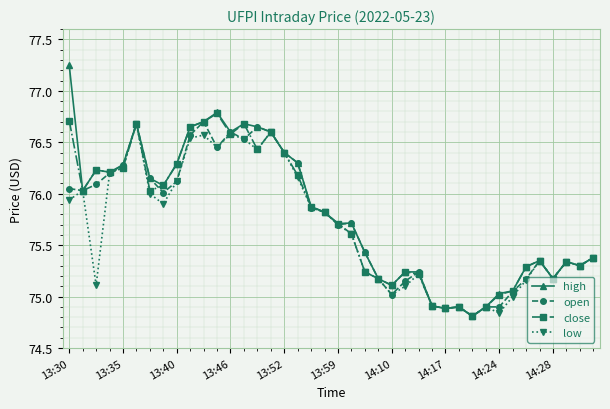

What is the average value of the open series?

75.7